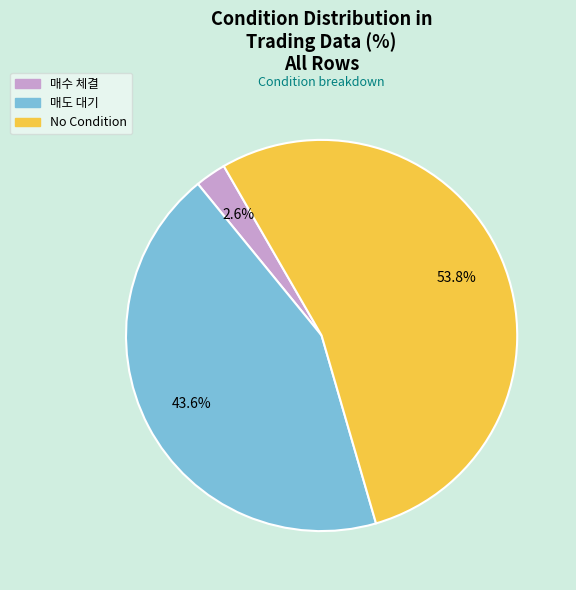

Is there a majority slice in this chart?

Yes